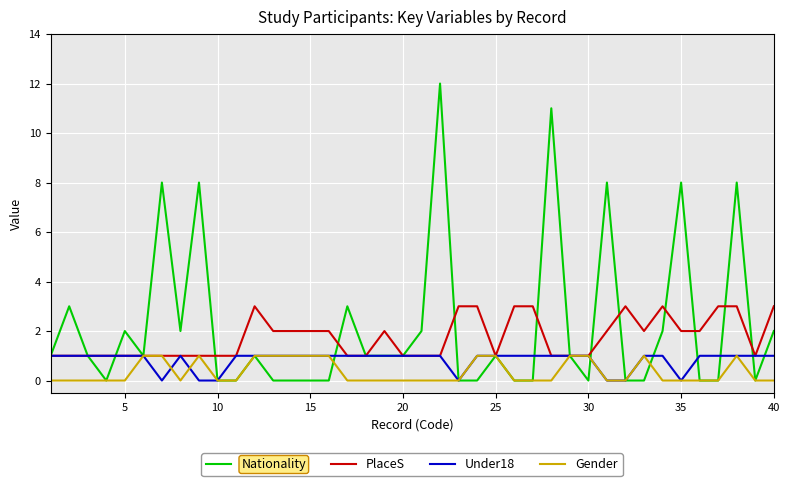

Which series has the largest range (max minus min)?

Nationality